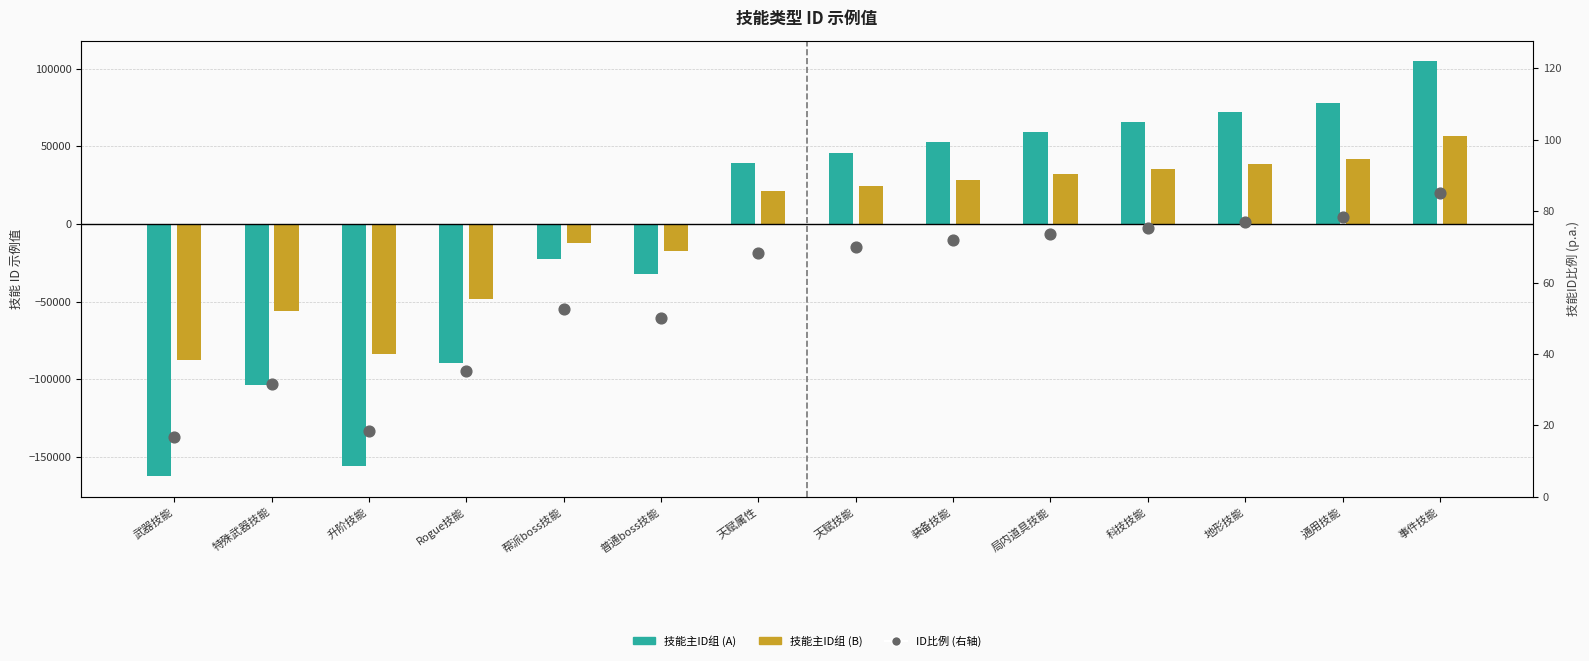

Which series reaches the minimum Y coordinate?

技能主ID组 (A)